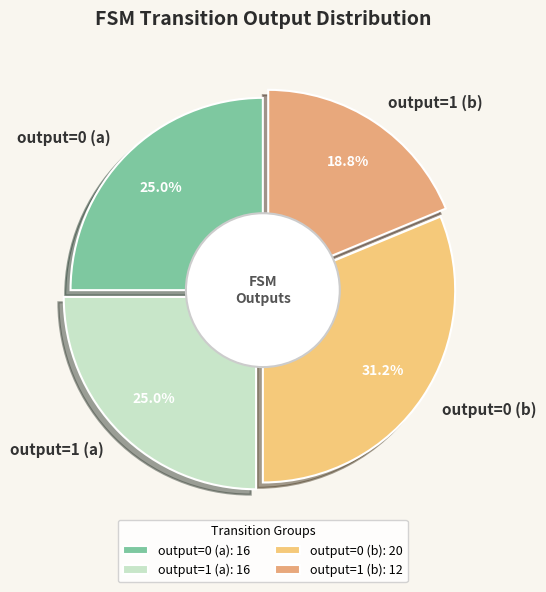

What portion of the pie excludes output=1 (a)?

75.0%